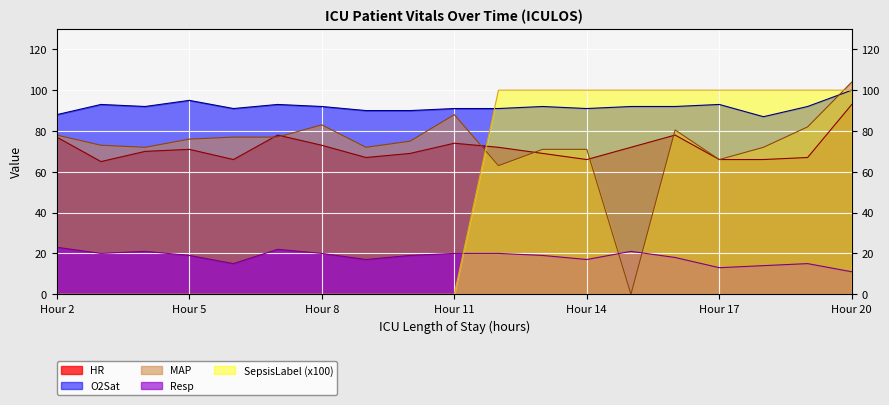

What is the average value of the O2Sat series?

91.8